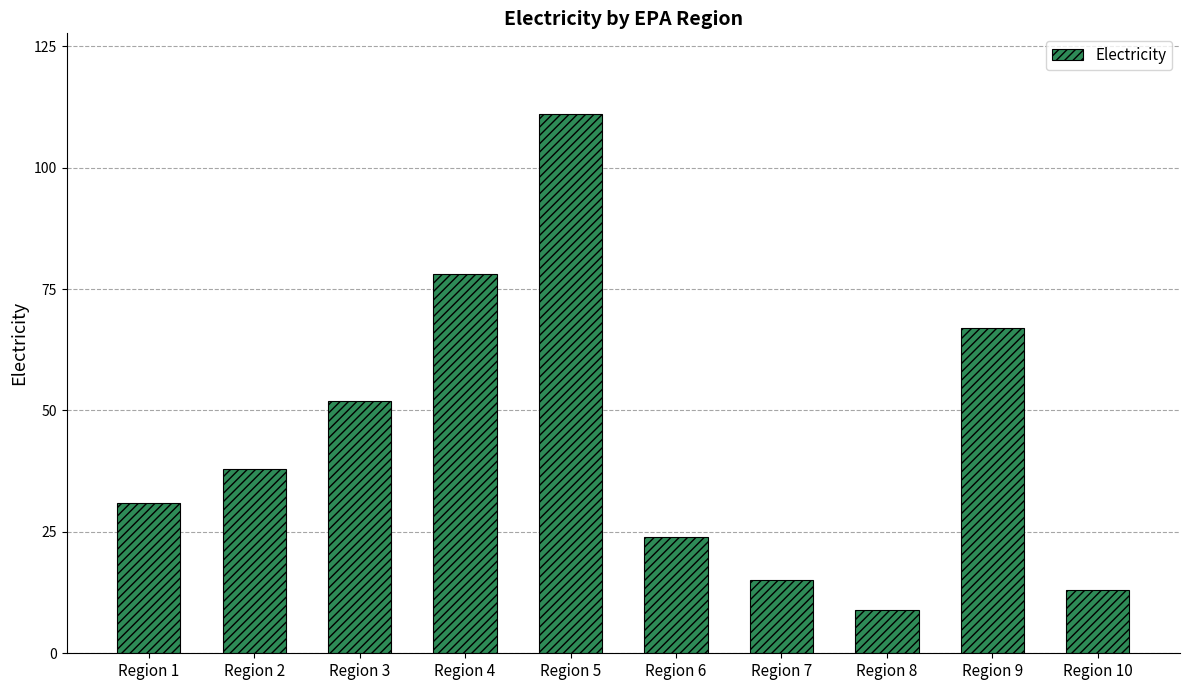

How many bars are there in total?

10